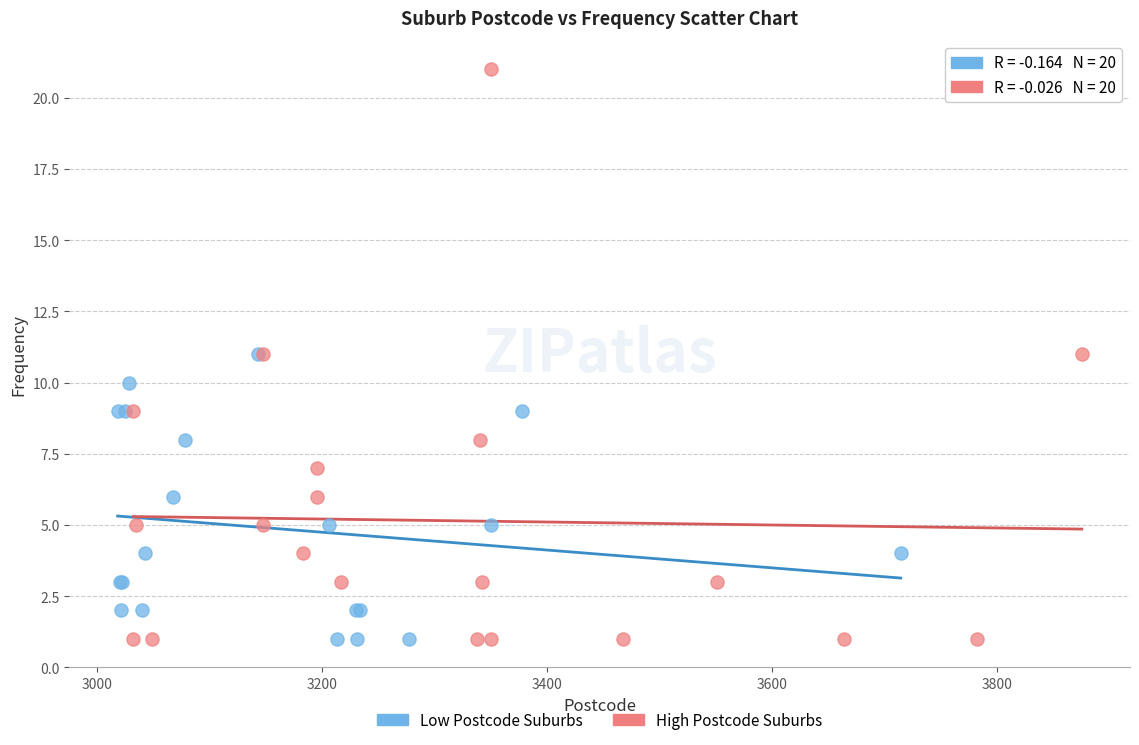

Which series has the largest Y range (max minus min)?

High Postcode Suburbs